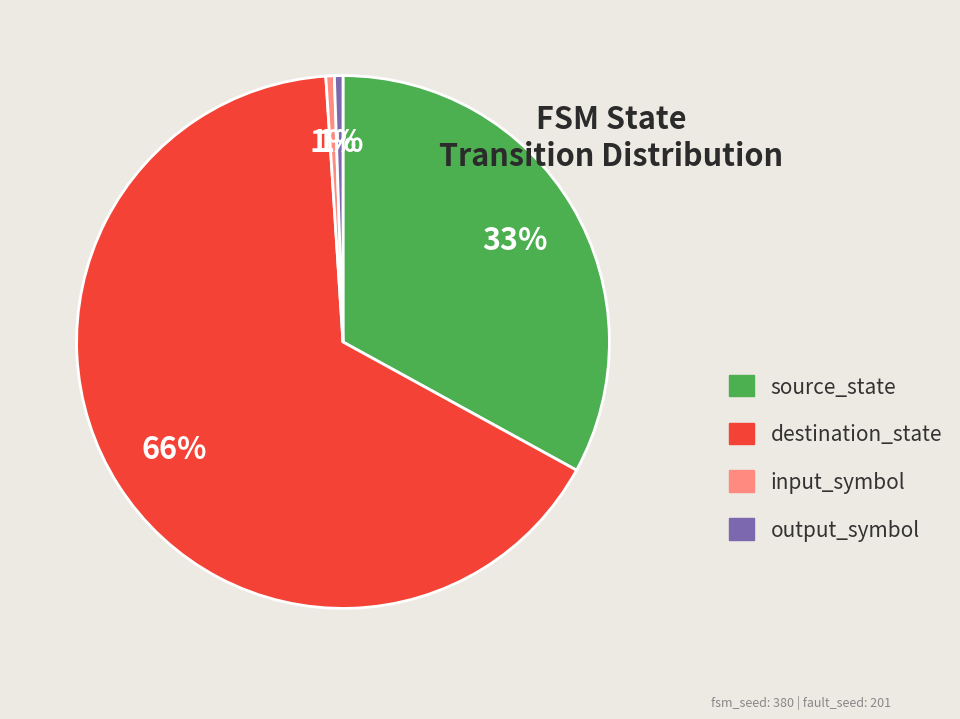

Do source_state and output_symbol together represent more than half of the pie?

No